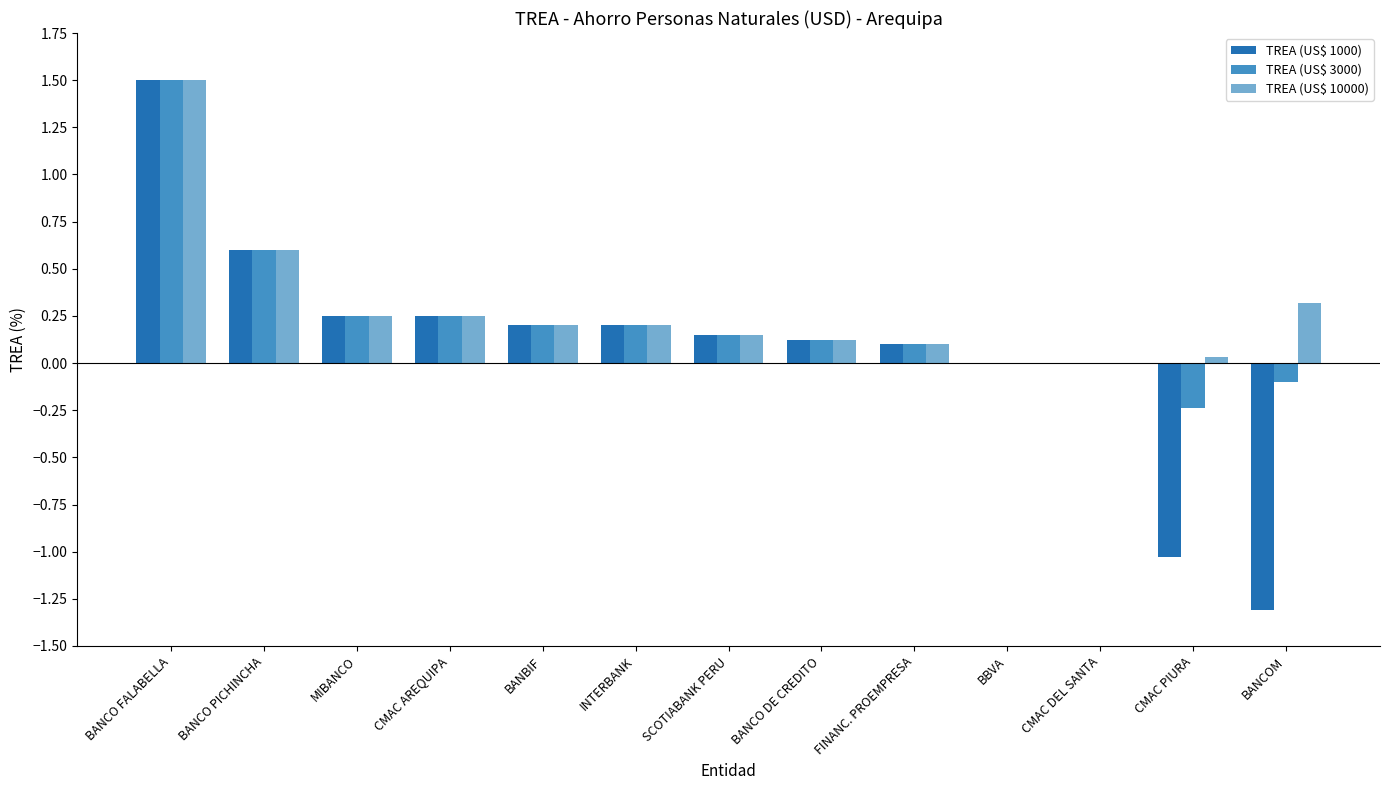

Count the number of data series in this chart.

3